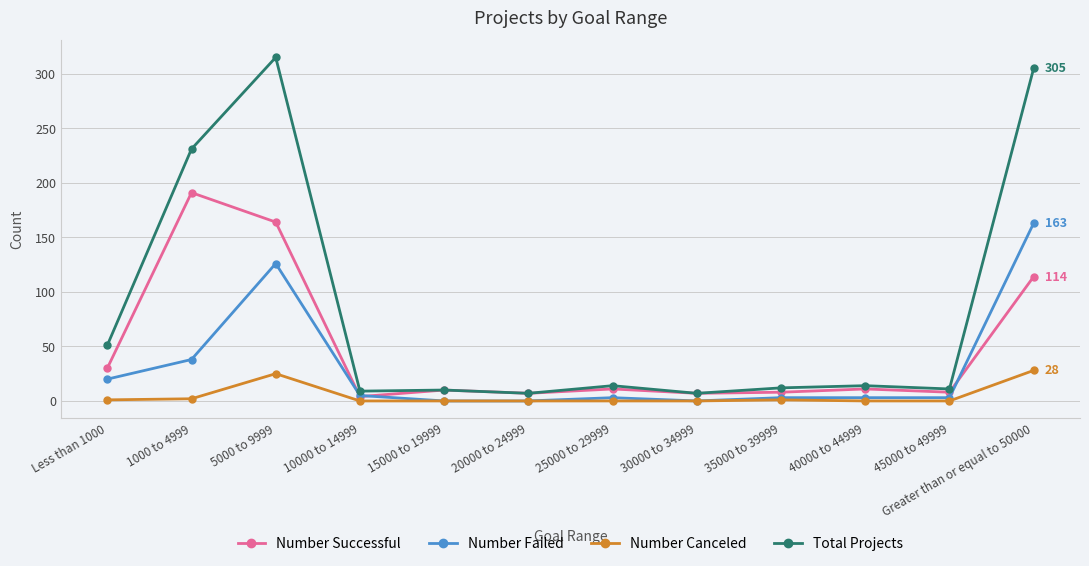

Rank the series by their average value, from lowest to highest.

Number Canceled, Number Failed, Number Successful, Total Projects